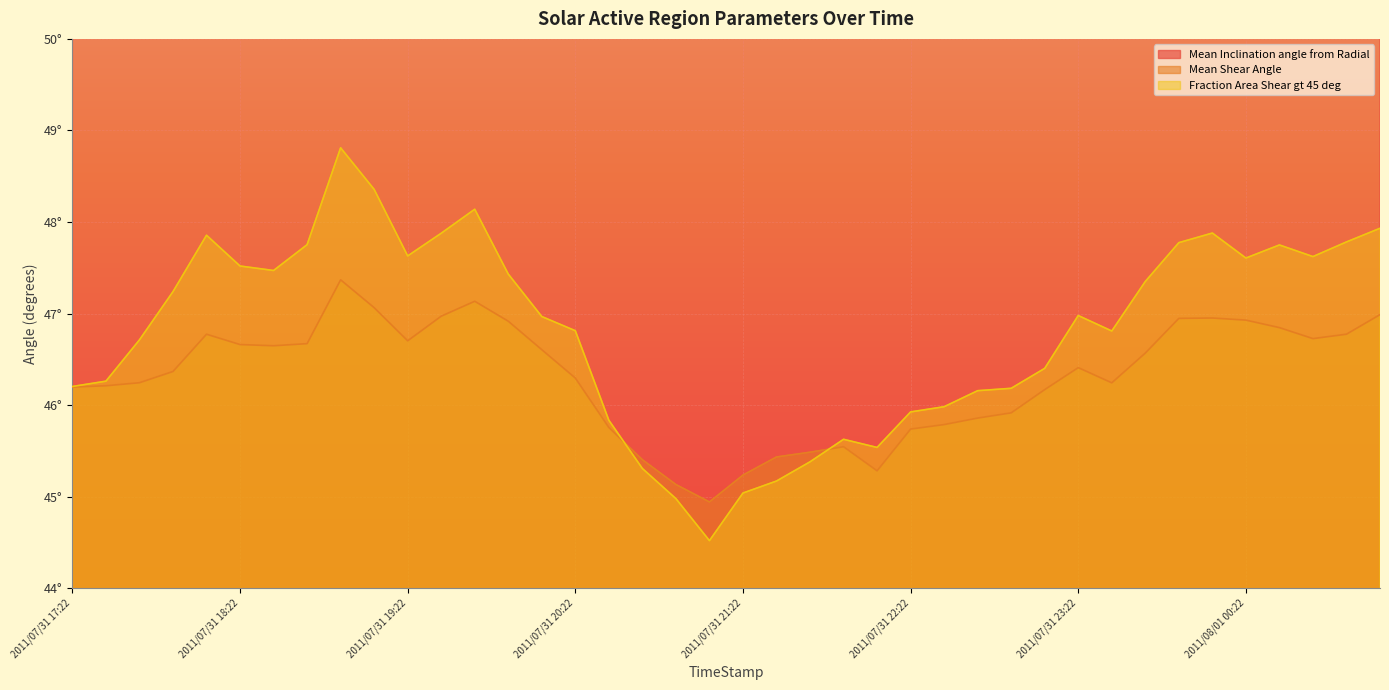

True or false: Mean Inclination angle from Radial and Mean Shear Angle cross at least once.

False